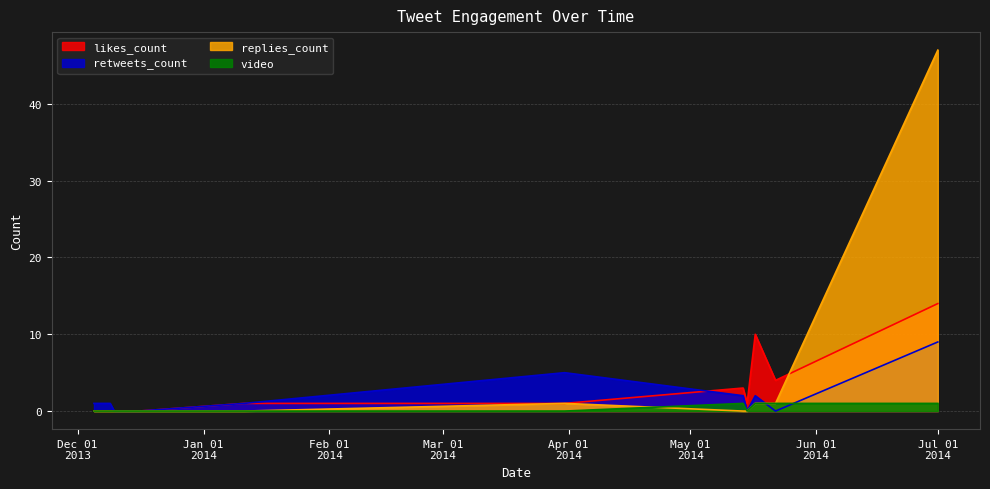

List the series in order of their peak value, lowest first.

video, retweets_count, likes_count, replies_count